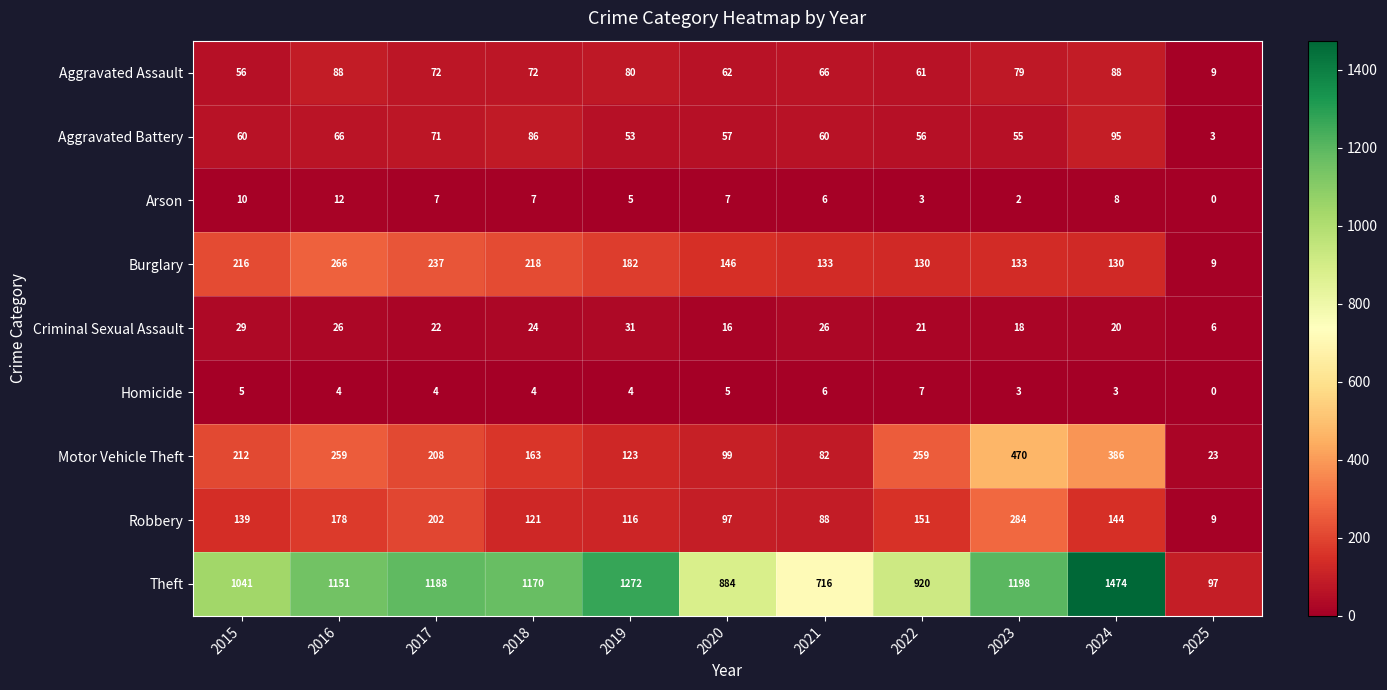

The value of Homicide at 2024 is 3. True or false?

True